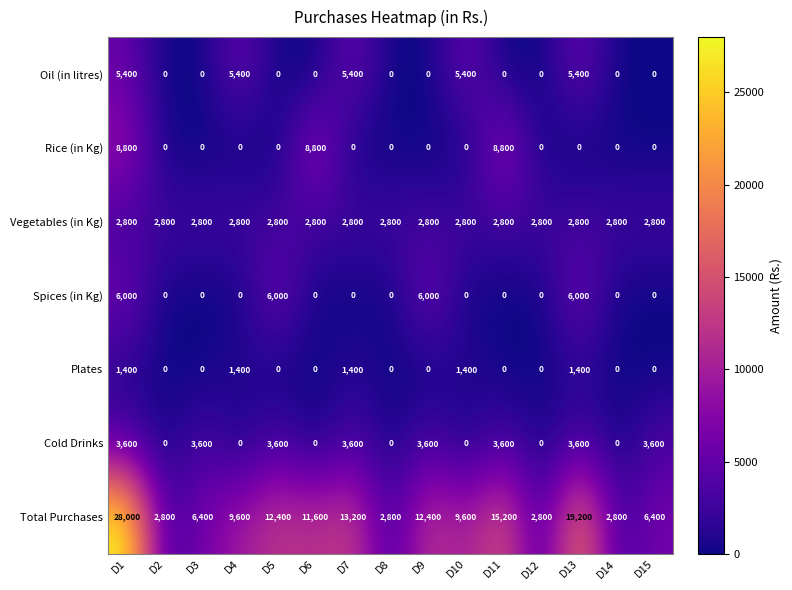

What is the sum of the Plates values at D1 and D11?

1400